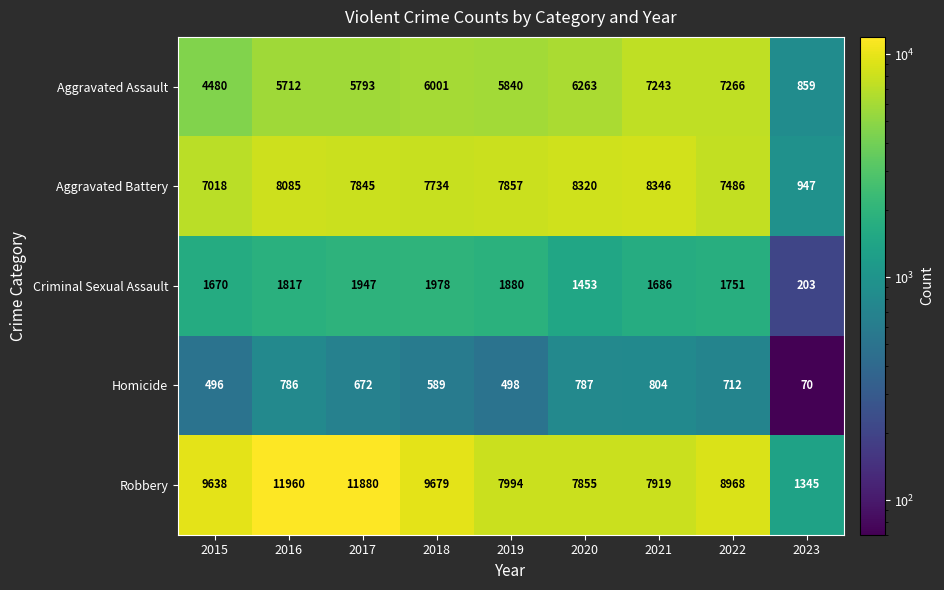

Is it true that Robbery equals 5654 at 2022?

False